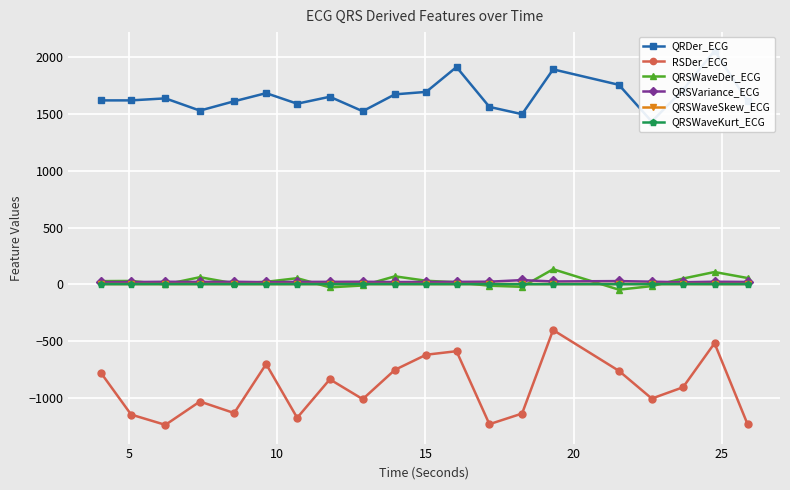

True or false: QRSVariance_ECG and QRSWaveDer_ECG intersect in this chart.

True